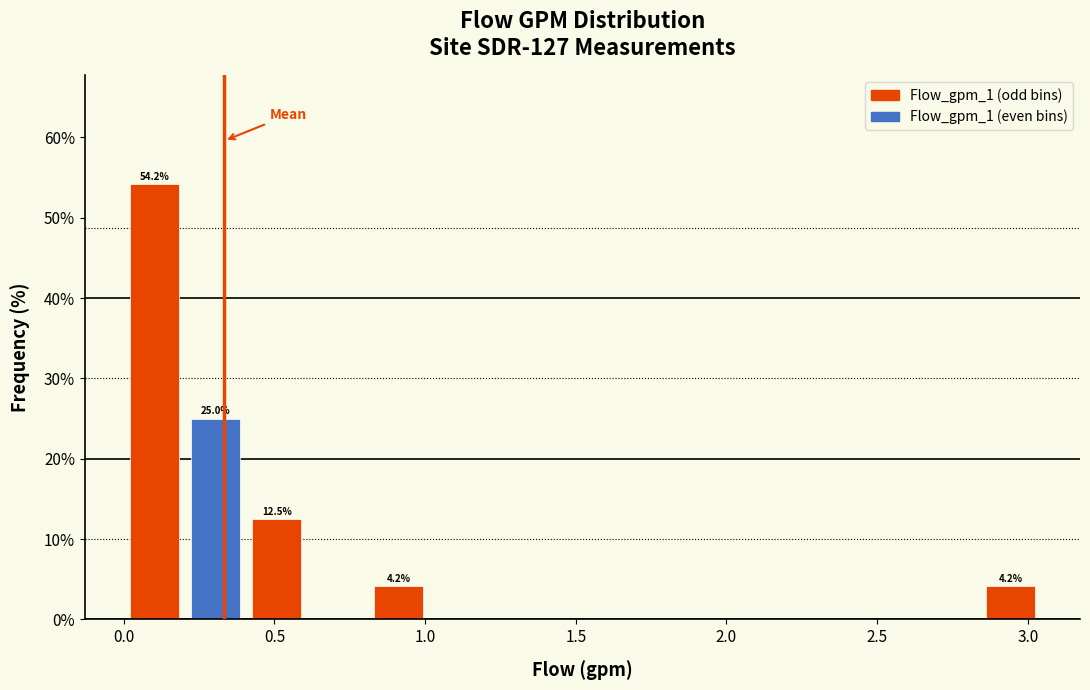

Which range on the x-axis has the tallest bar?

0.00 to 0.20